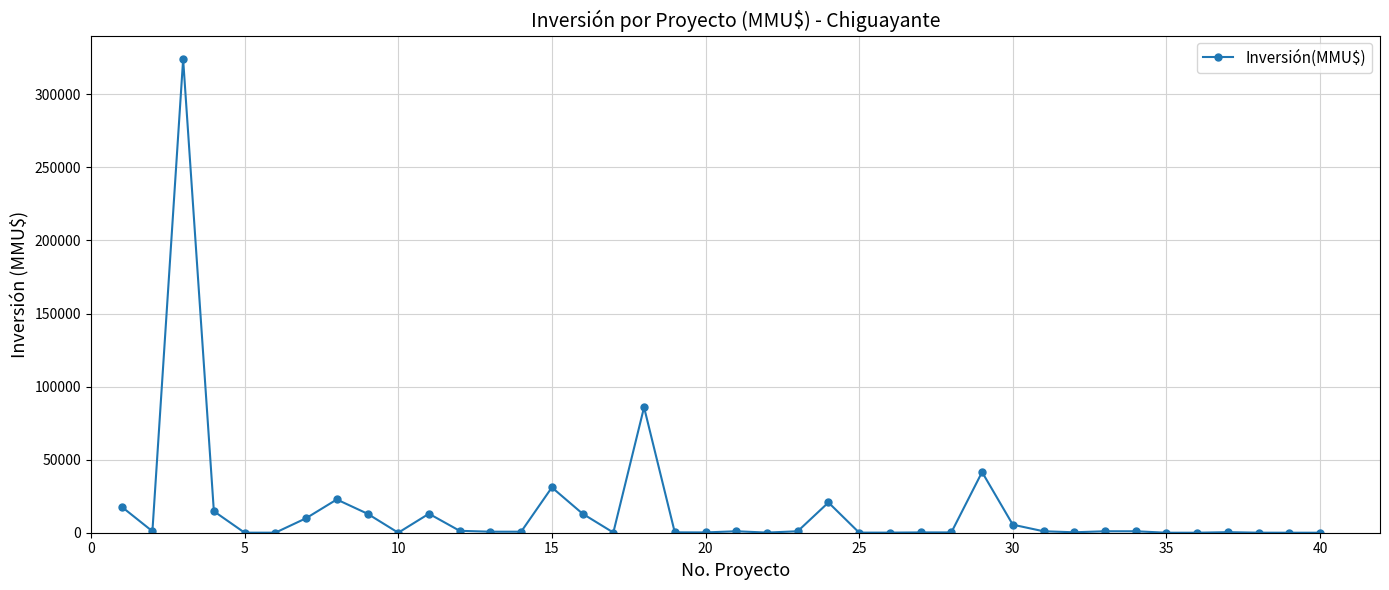

True or false: there are more than 2 points higher than both neighbors.

True